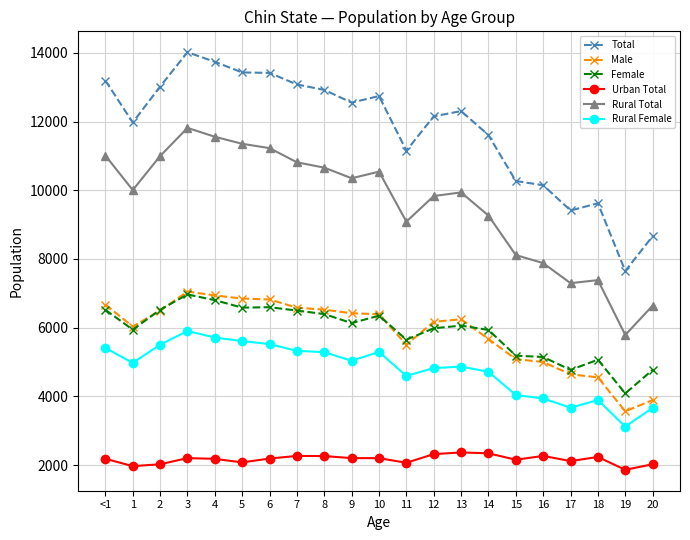

The value of Rural Female at 15 is 1238. True or false?

False